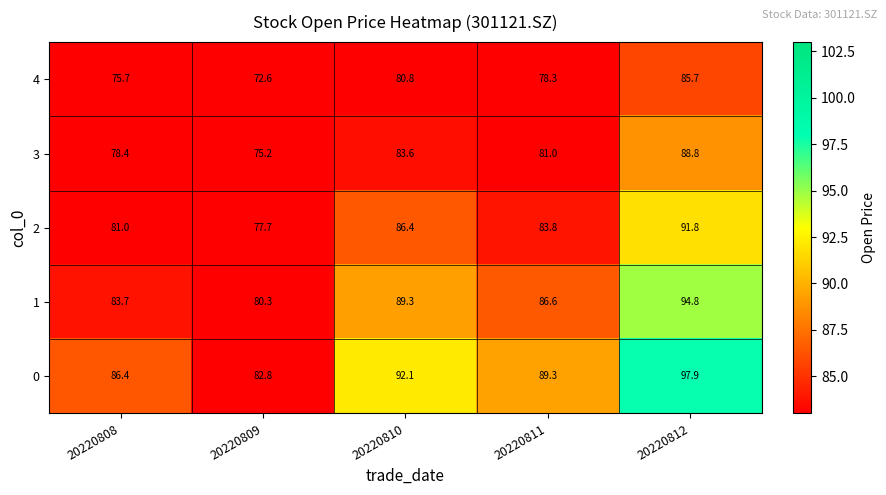

Reading left to right, transcribe all the data shown in this chart.

4: 75.7	72.6	80.8	78.3	85.7
3: 78.4	75.2	83.6	81.0	88.8
2: 81.0	77.7	86.4	83.8	91.8
1: 83.7	80.3	89.3	86.6	94.8
0: 86.4	82.8	92.1	89.3	97.9